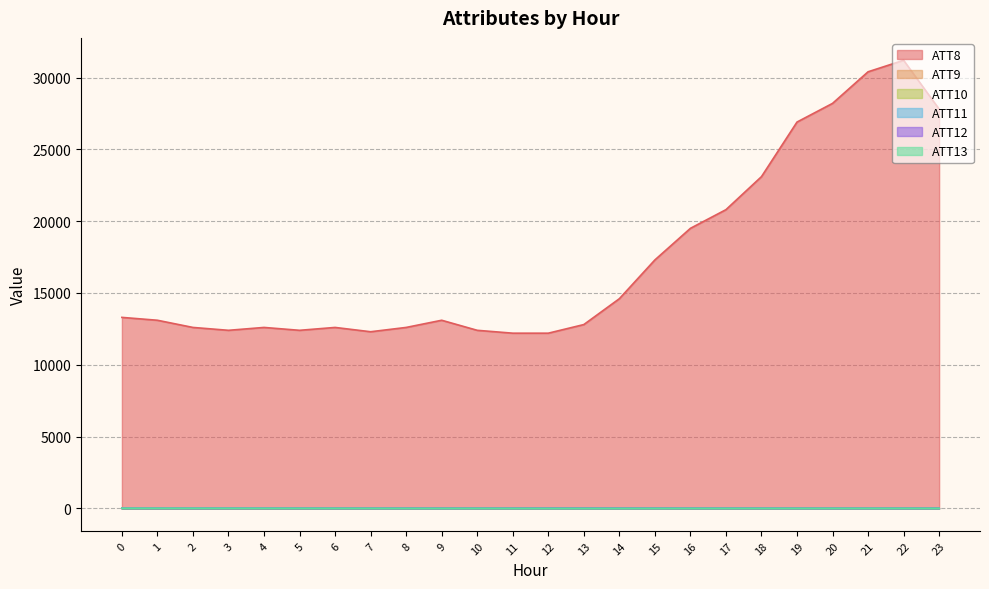

True or false: ATT9 and ATT8 cross at least once.

False